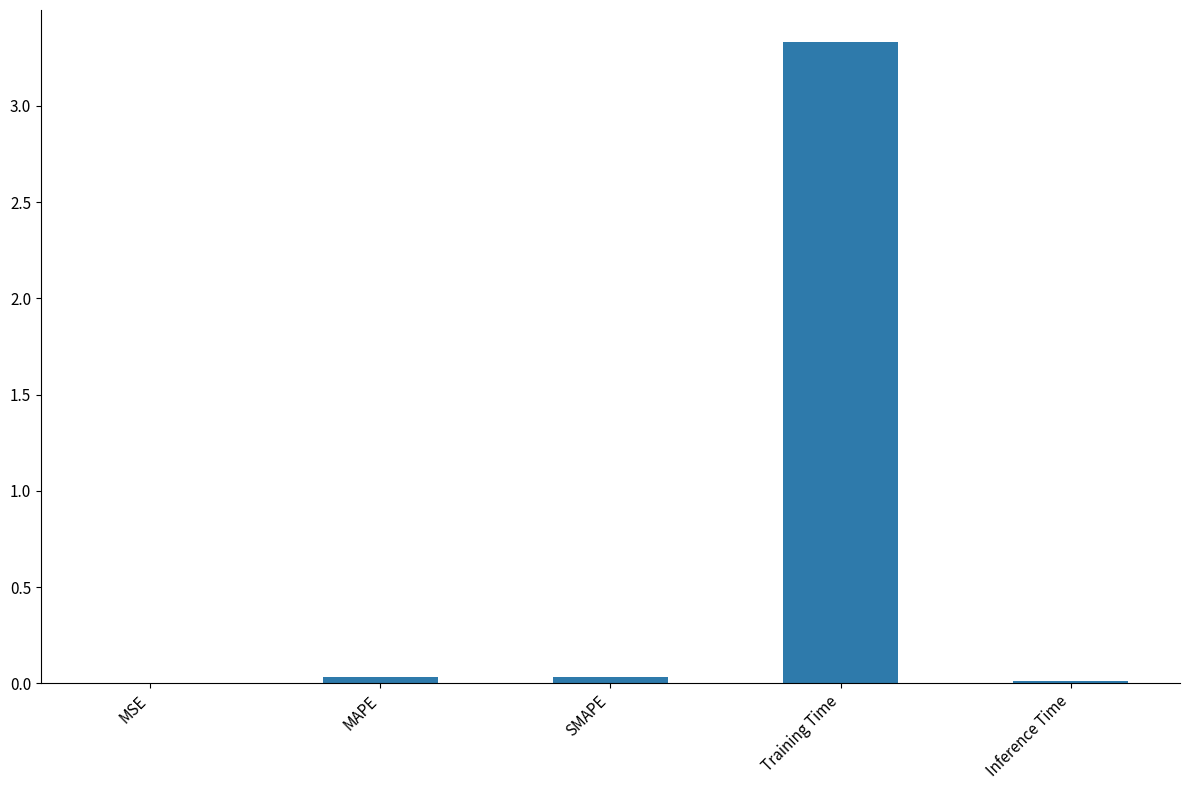

How many distinct data groups are displayed?

1